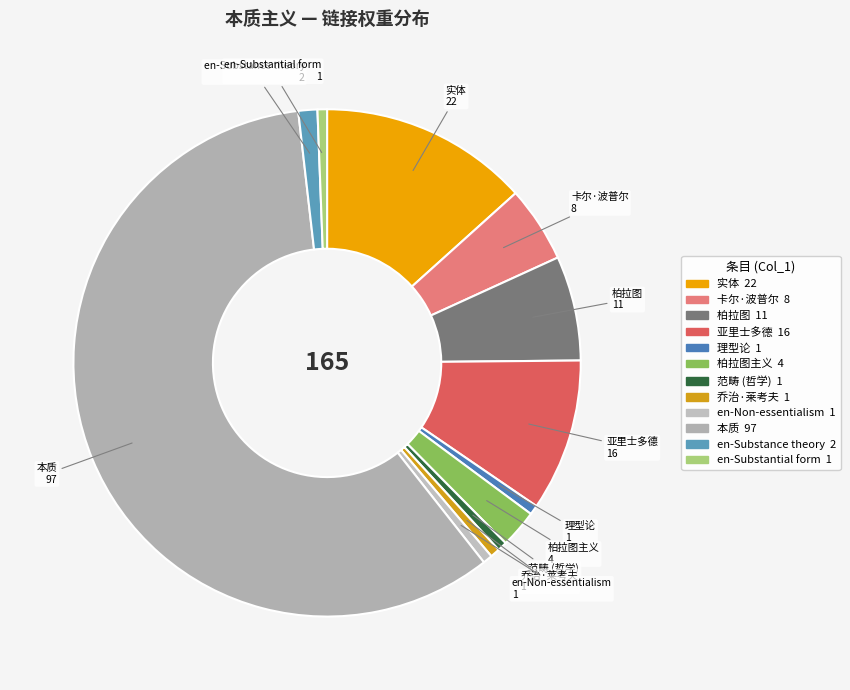

Which category has the smallest portion of the pie?

理型论